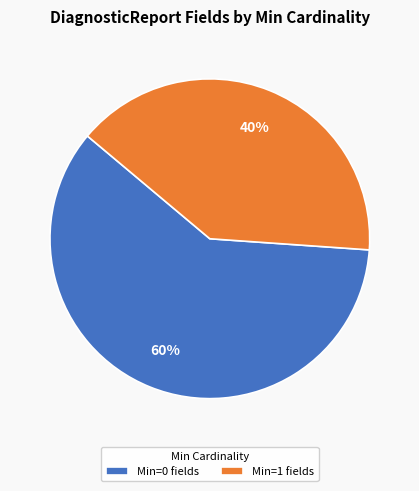

Does Min=0 fields account for over 50% of the chart?

Yes